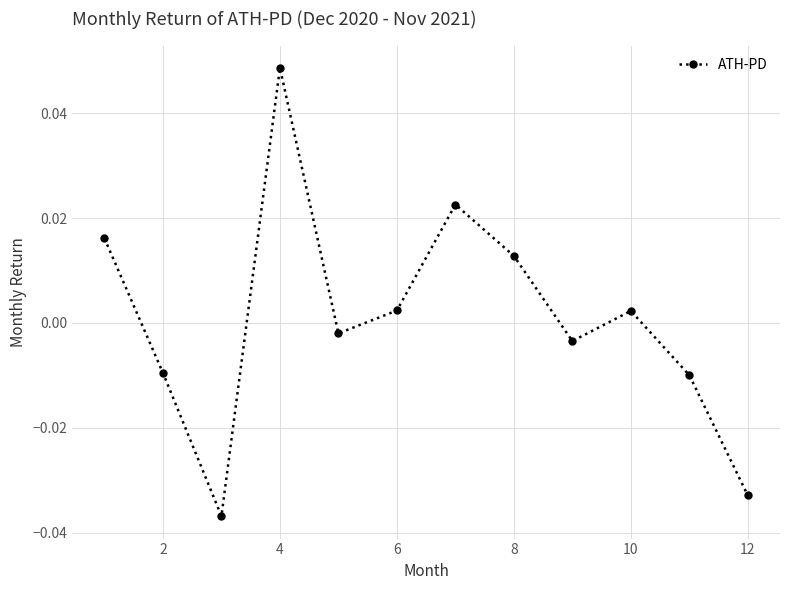

How many data points does each series have?

12